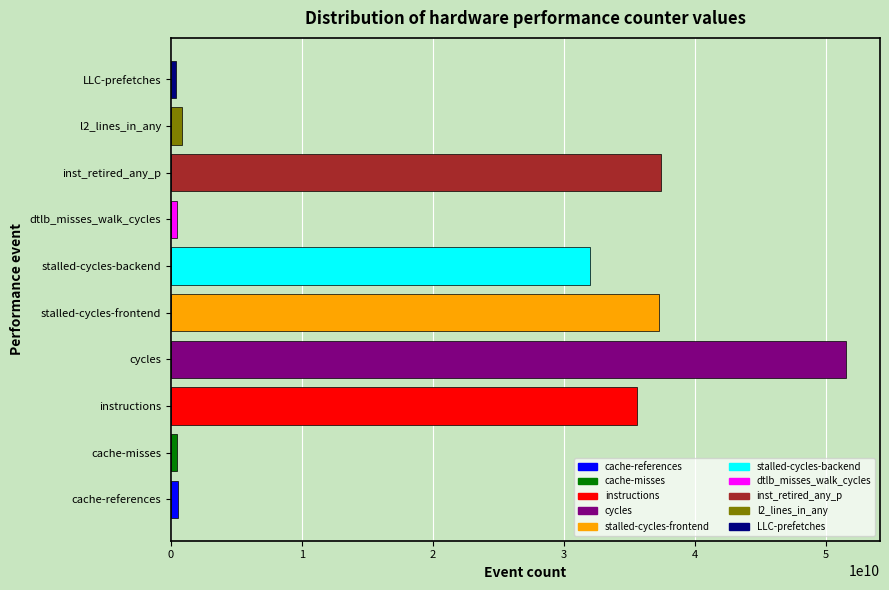

What is the difference between the maximum and minimum values?

51151020139